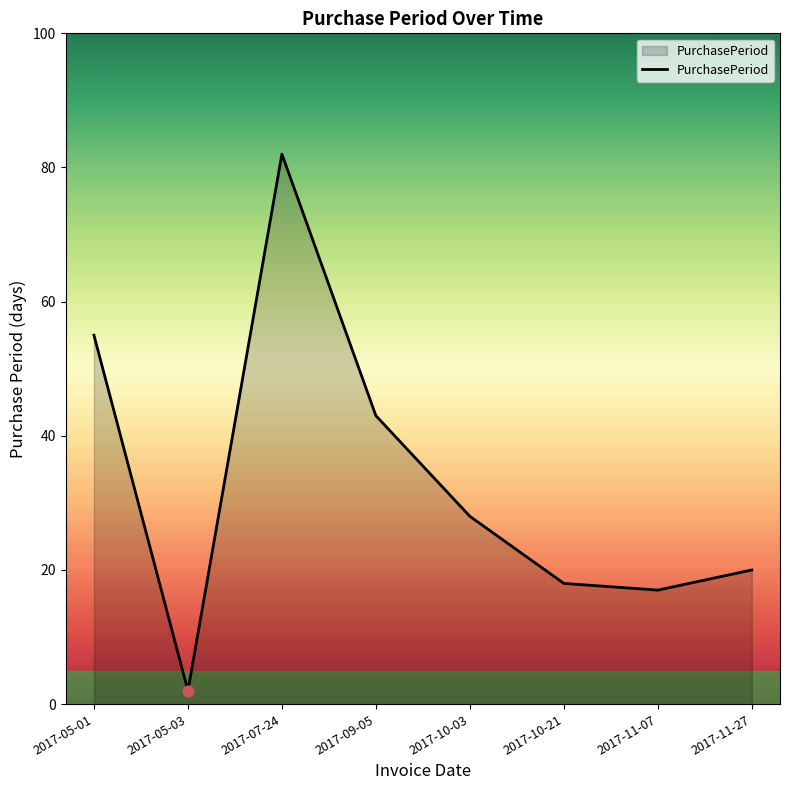

What is the change in value from 2017-07-24 to 2017-09-05?

-39